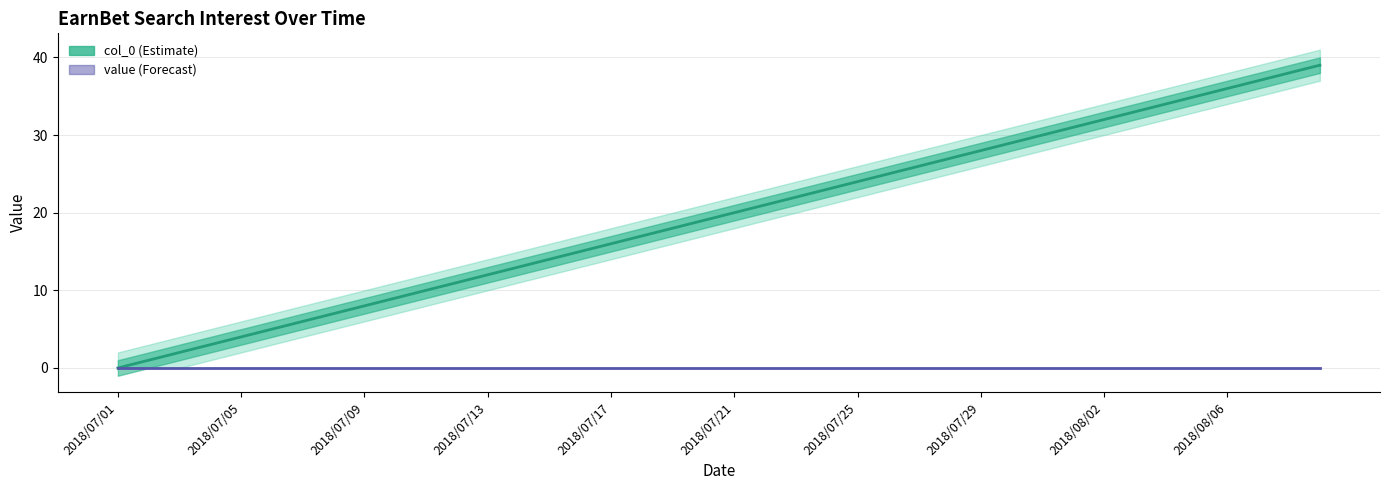

Does the chart have visible grid lines?

Yes